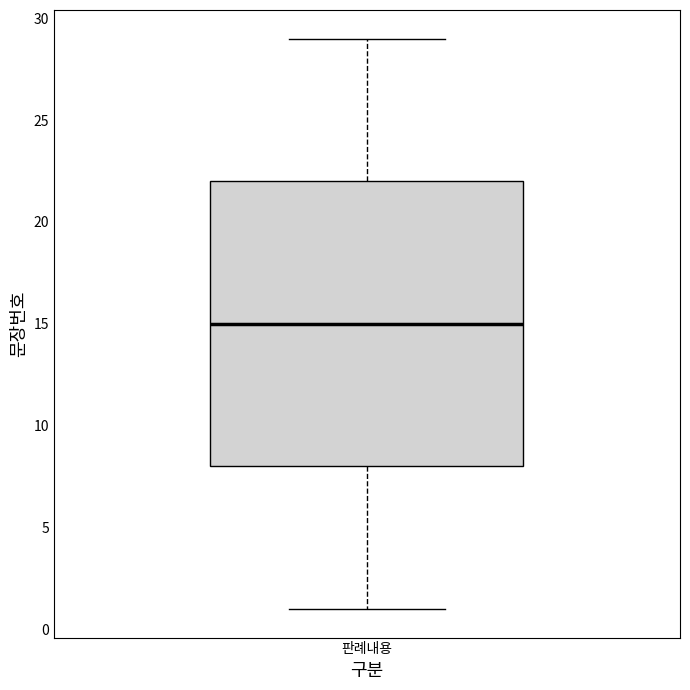

Read this box plot against the y-axis: the position of the median line, the range covered by the box, and the ends of both whiskers. The values are not printed on the chart, so give them approximately, as read against the axis.

median 15, box 8 to 22, whiskers 1 to 29